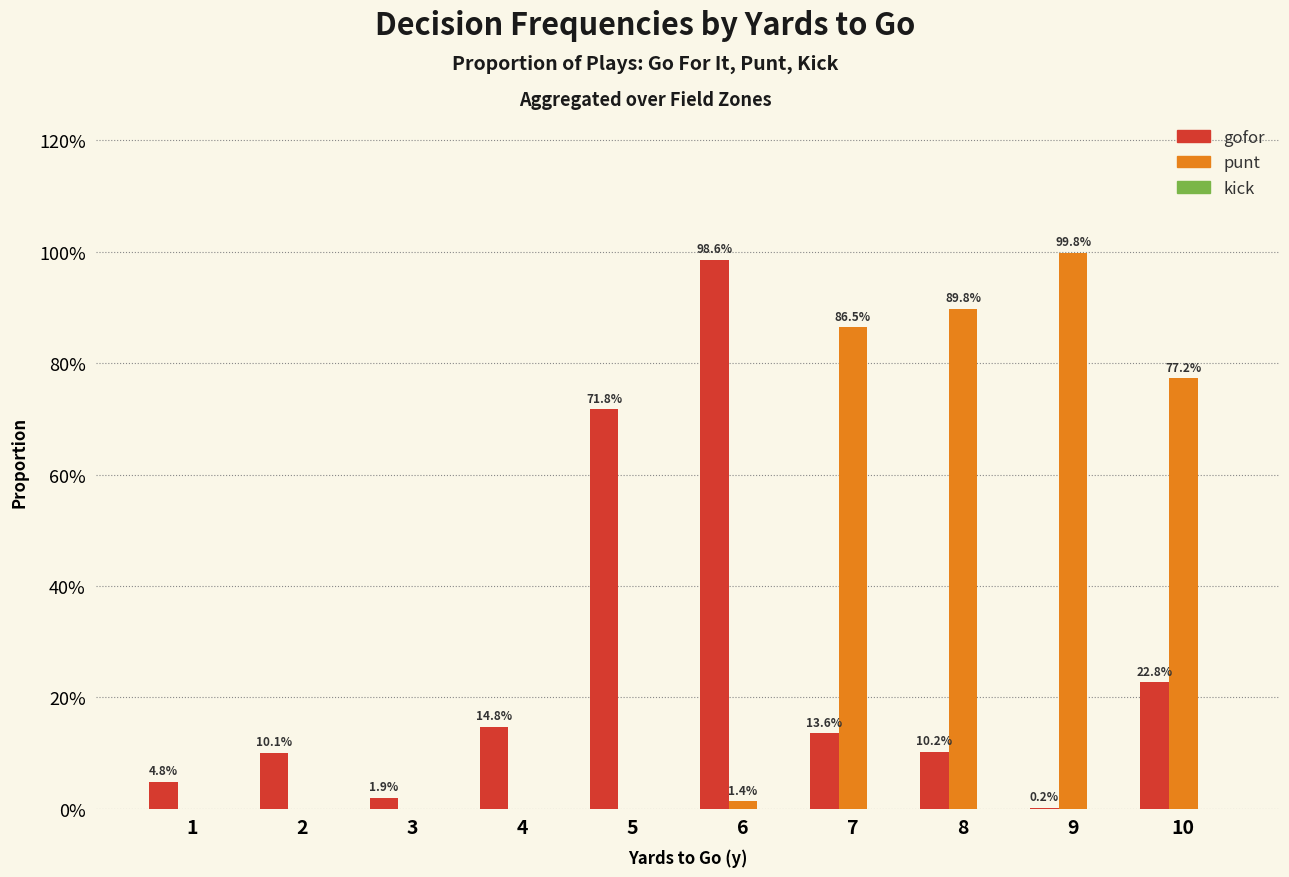

Rank the categories by punt value from highest to lowest.

9, 8, 7, 10, 6, 1, 2, 3, 4, 5